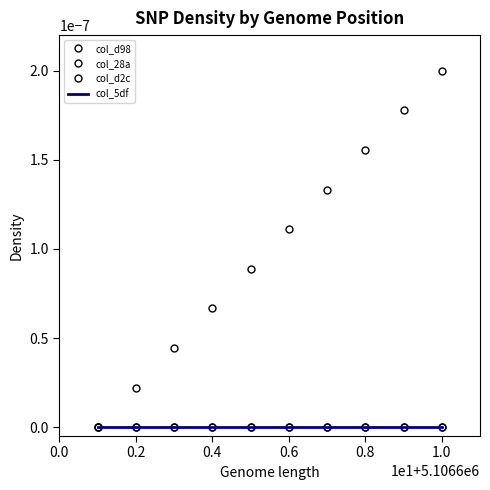

Does the chart have visible grid lines?

No